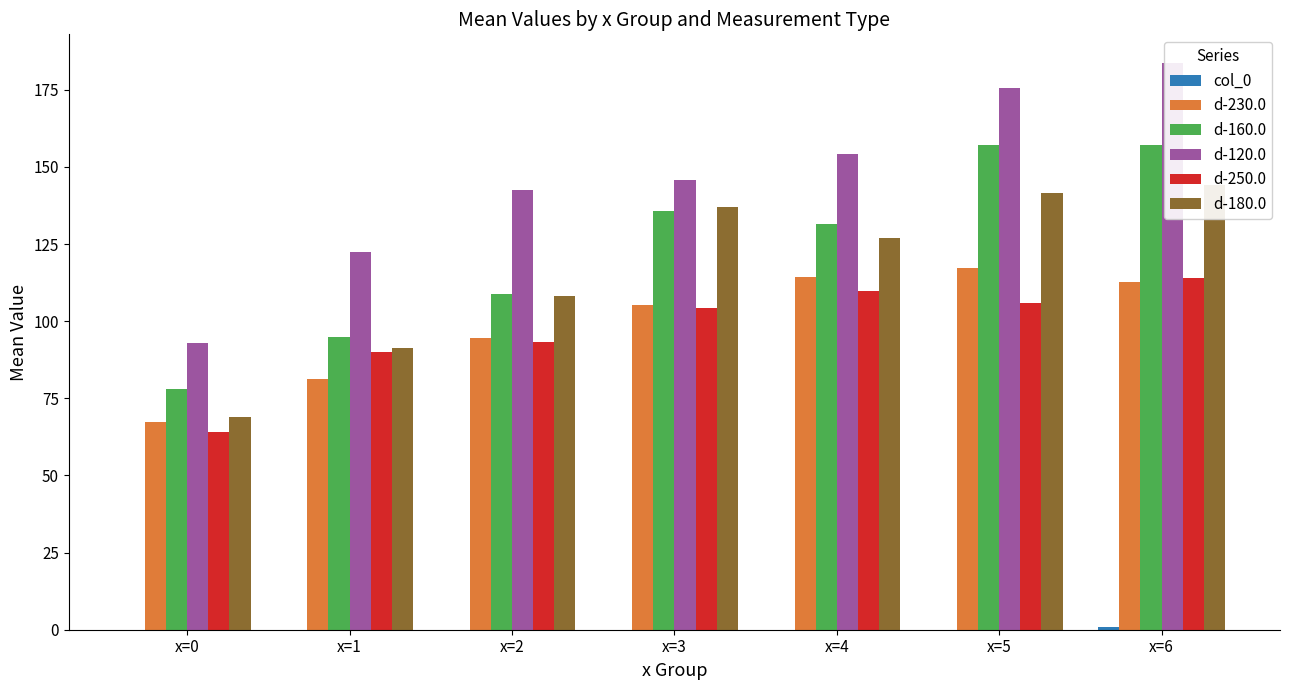

The d-160.0 series shows 135.8 at x=3. True or false?

True